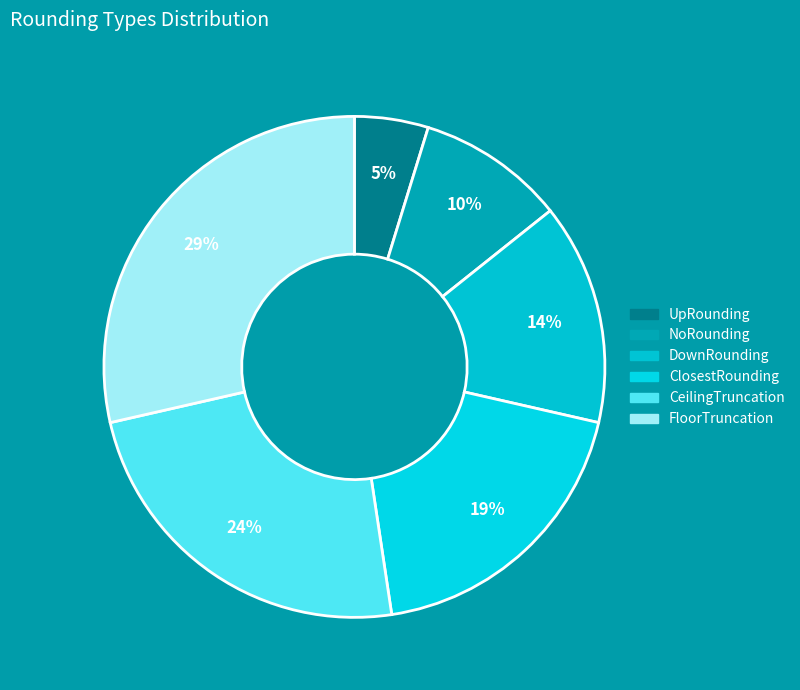

Between UpRounding and DownRounding, which is larger?

DownRounding